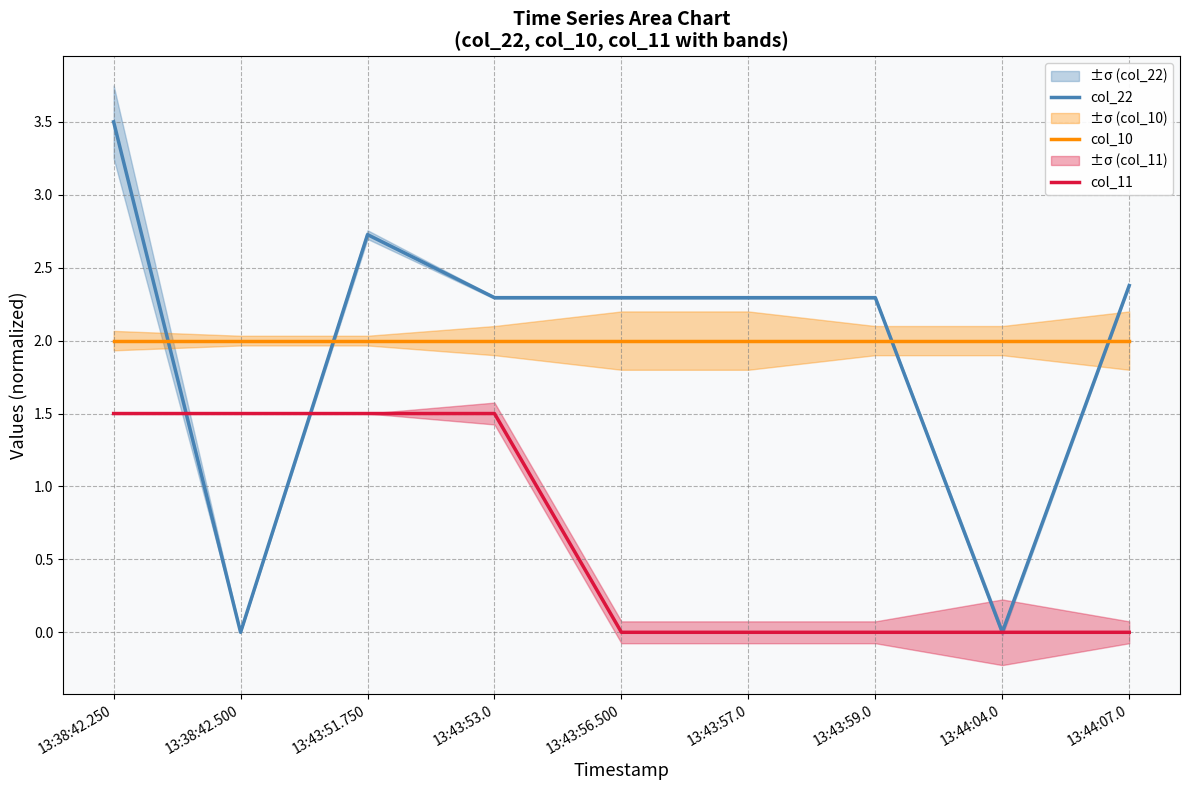

At which category is the sum across all series the highest?

13:38:42.250